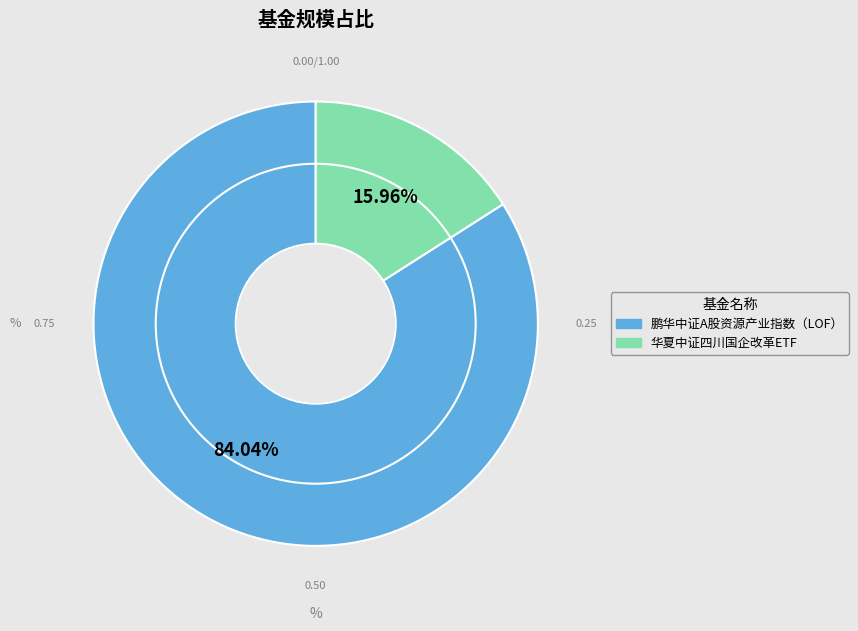

How many segments does this pie chart have?

2